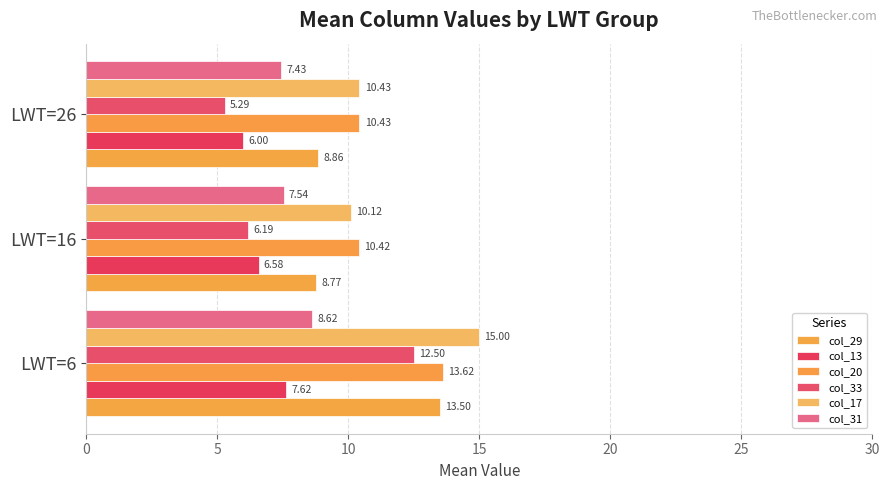

How many distinct data groups are displayed?

6